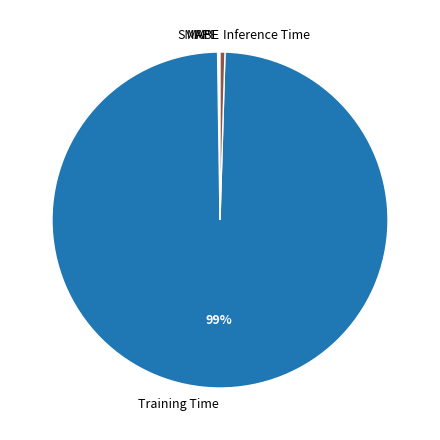

Is the sum of Training Time and Inference Time greater than half?

Yes